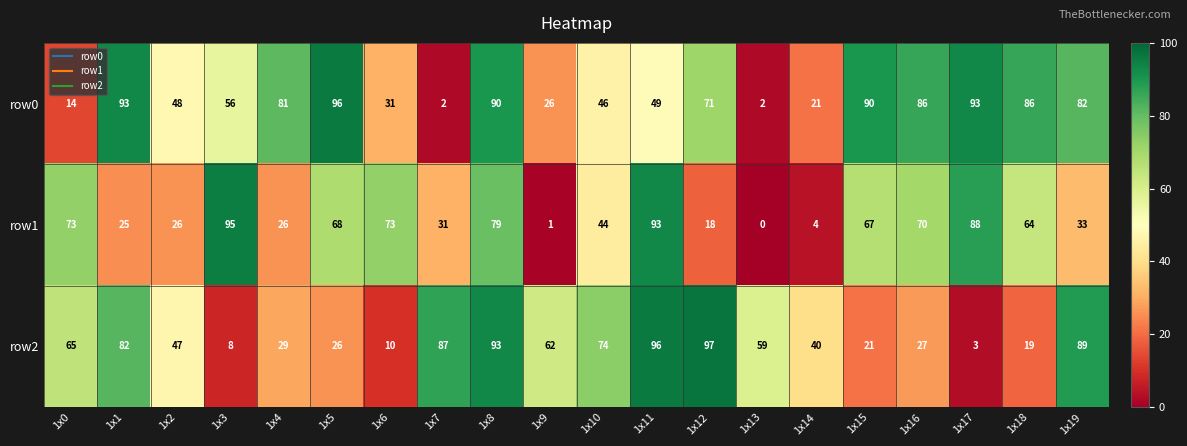

Is it true that row0 equals 46 at 1x10?

True